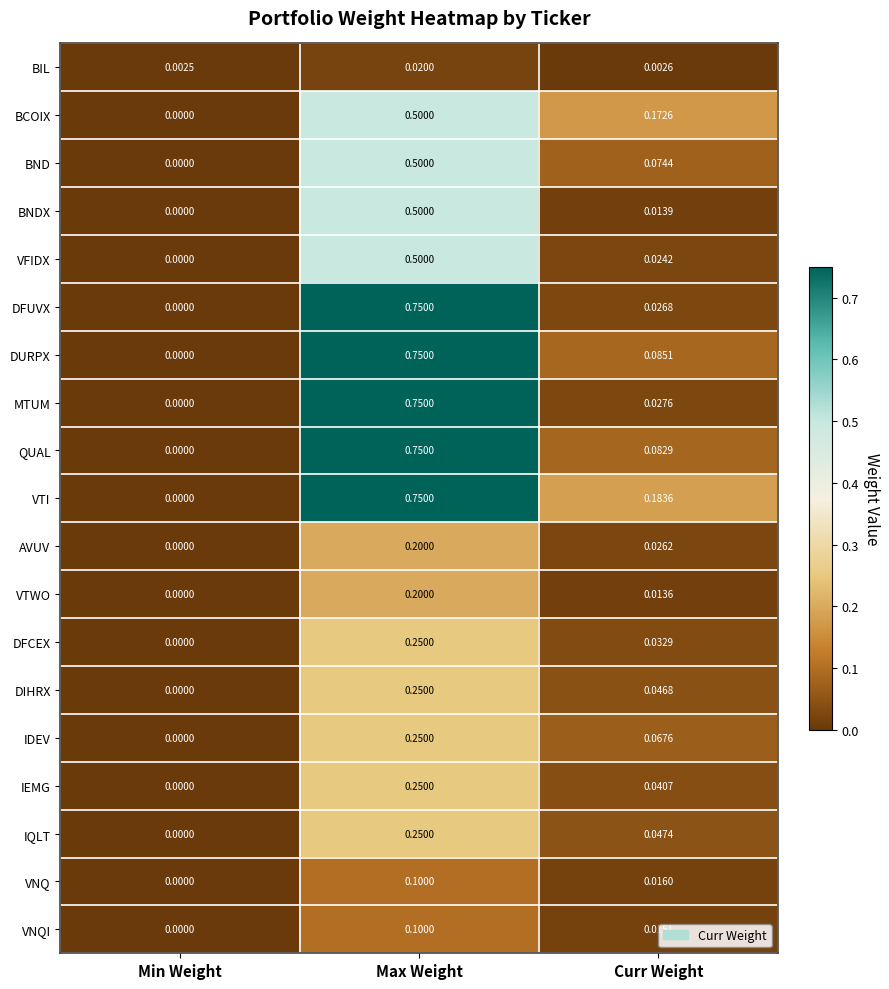

Which label corresponds to the largest value in the chart?

Max Weight